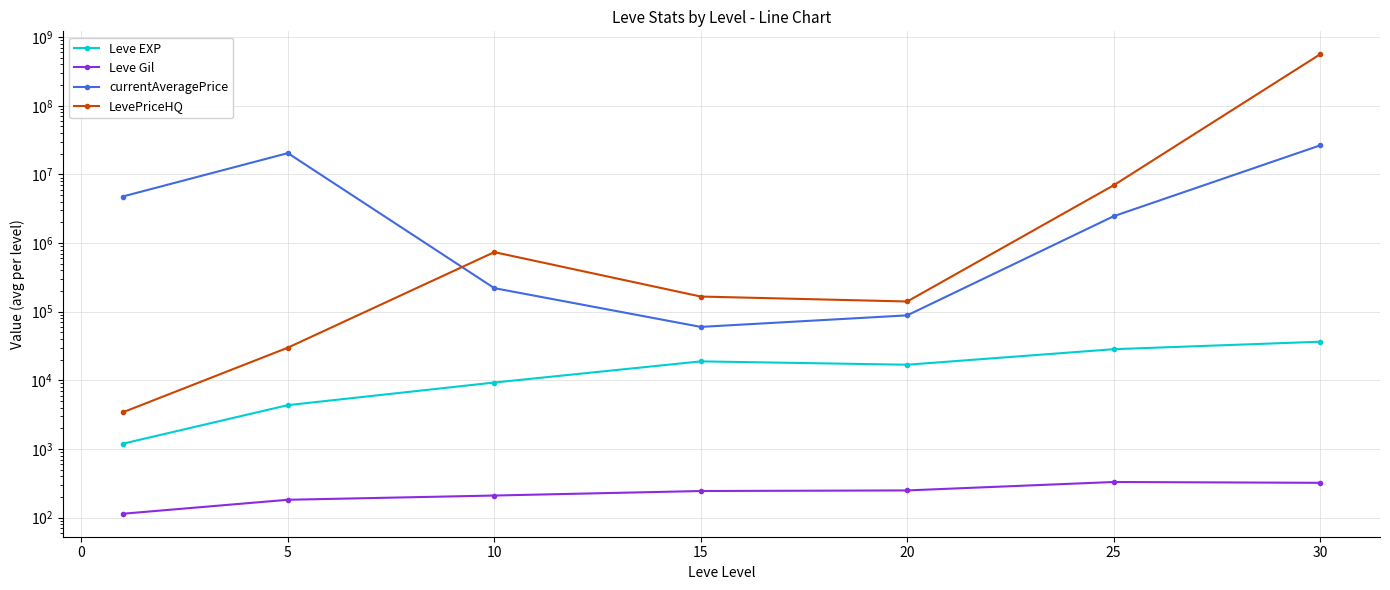

True or false: Leve Gil and currentAveragePrice intersect in this chart.

False